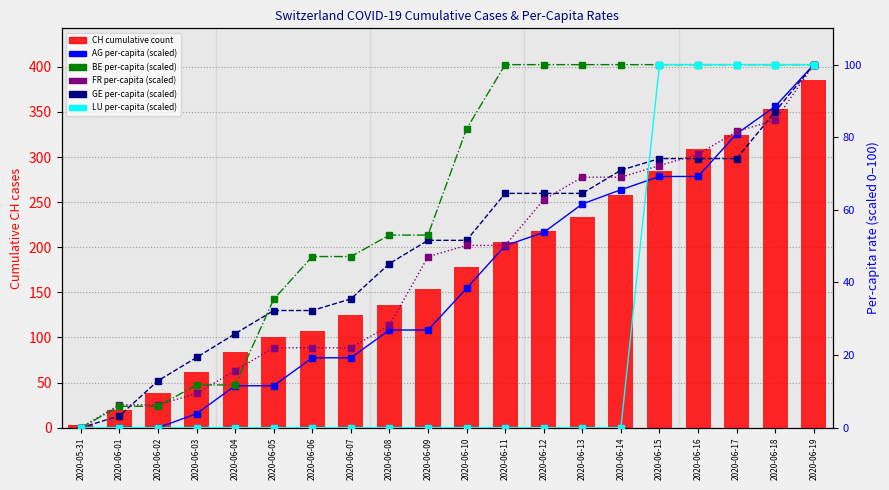

Reading right to left, what are all the values shown in this chart?

CH cumulative count: 2020-06-19=385.0	2020-06-18=353.0	2020-06-17=325.0	2020-06-16=309.0	2020-06-15=285.0	2020-06-14=258.0	2020-06-13=234.0	2020-06-12=218.0	2020-06-11=206.0	2020-06-10=178.0	2020-06-09=154.0	2020-06-08=136.0	2020-06-07=125.0	2020-06-06=107.0	2020-06-05=100.0	2020-06-04=84.0	2020-06-03=62.0	2020-06-02=38.0	2020-06-01=20.0	2020-05-31=3.0
AG per-capita (scaled): 2020-06-19=100.0	2020-06-18=88.5	2020-06-17=80.9	2020-06-16=69.2	2020-06-15=69.2	2020-06-14=65.5	2020-06-13=61.6	2020-06-12=53.8	2020-06-11=50.1	2020-06-10=38.4	2020-06-09=26.9	2020-06-08=26.9	2020-06-07=19.2	2020-06-06=19.2	2020-06-05=11.5	2020-06-04=11.5	2020-06-03=3.8	2020-06-02=0.0	2020-06-01=0.0	2020-05-31=0.0
GE per-capita (scaled): 2020-06-19=100.0	2020-06-18=87.1	2020-06-17=74.1	2020-06-16=74.1	2020-06-15=74.1	2020-06-14=70.9	2020-06-13=64.5	2020-06-12=64.5	2020-06-11=64.5	2020-06-10=51.6	2020-06-09=51.6	2020-06-08=45.2	2020-06-07=35.5	2020-06-06=32.3	2020-06-05=32.3	2020-06-04=25.9	2020-06-03=19.3	2020-06-02=12.9	2020-06-01=3.2	2020-05-31=0.0
FR per-capita (scaled): 2020-06-19=100.0	2020-06-18=84.7	2020-06-17=81.6	2020-06-16=75.3	2020-06-15=72.2	2020-06-14=69.0	2020-06-13=69.0	2020-06-12=62.8	2020-06-11=50.2	2020-06-10=50.2	2020-06-09=47.1	2020-06-08=28.2	2020-06-07=22.0	2020-06-06=22.0	2020-06-05=22.0	2020-06-04=15.7	2020-06-03=9.4	2020-06-02=6.3	2020-06-01=6.3	2020-05-31=0.0
BE per-capita (scaled): 2020-06-19=100.0	2020-06-18=100.0	2020-06-17=100.0	2020-06-16=100.0	2020-06-15=100.0	2020-06-14=100.0	2020-06-13=100.0	2020-06-12=100.0	2020-06-11=100.0	2020-06-10=82.3	2020-06-09=53.0	2020-06-08=53.0	2020-06-07=47.1	2020-06-06=47.1	2020-06-05=35.4	2020-06-04=11.8	2020-06-03=11.8	2020-06-02=5.9	2020-06-01=5.9	2020-05-31=0.0
LU per-capita (scaled): 2020-06-19=100.0	2020-06-18=100.0	2020-06-17=100.0	2020-06-16=100.0	2020-06-15=100.0	2020-06-14=0.0	2020-06-13=0.0	2020-06-12=0.0	2020-06-11=0.0	2020-06-10=0.0	2020-06-09=0.0	2020-06-08=0.0	2020-06-07=0.0	2020-06-06=0.0	2020-06-05=0.0	2020-06-04=0.0	2020-06-03=0.0	2020-06-02=0.0	2020-06-01=0.0	2020-05-31=0.0